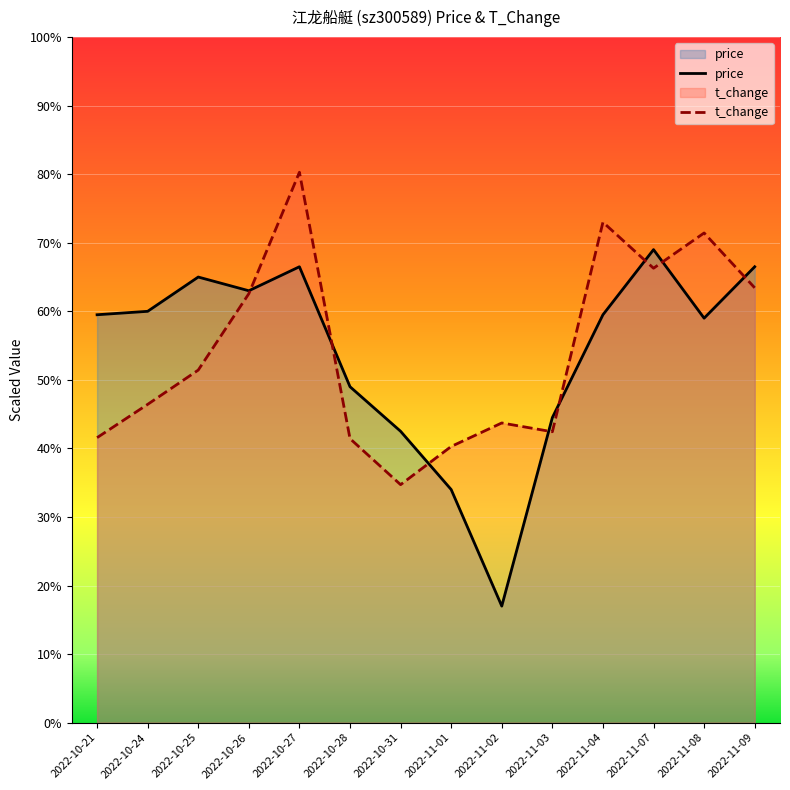

Rank the series by their maximum value, from lowest to highest.

price, t_change